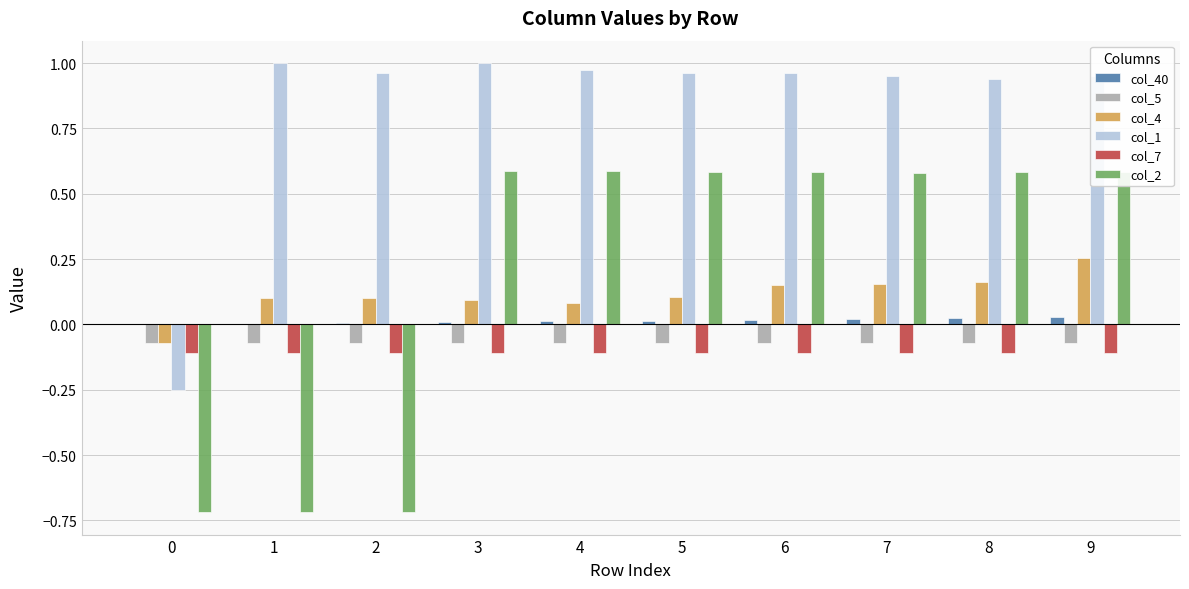

The value of col_5 at 9 is -0.0. True or false?

False